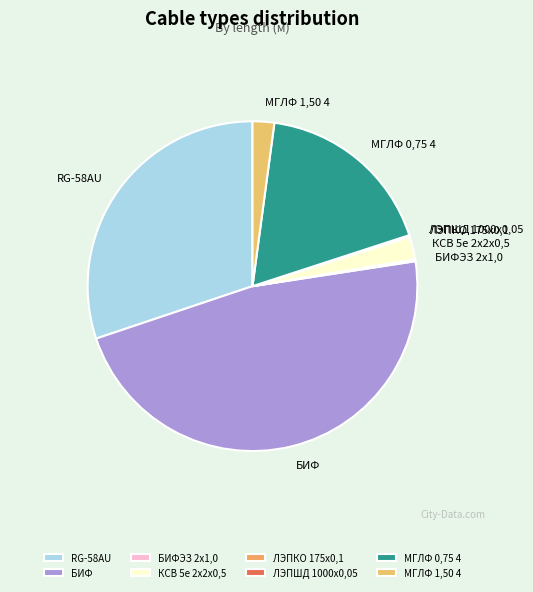

What is the largest slice in the pie chart?

БИФ